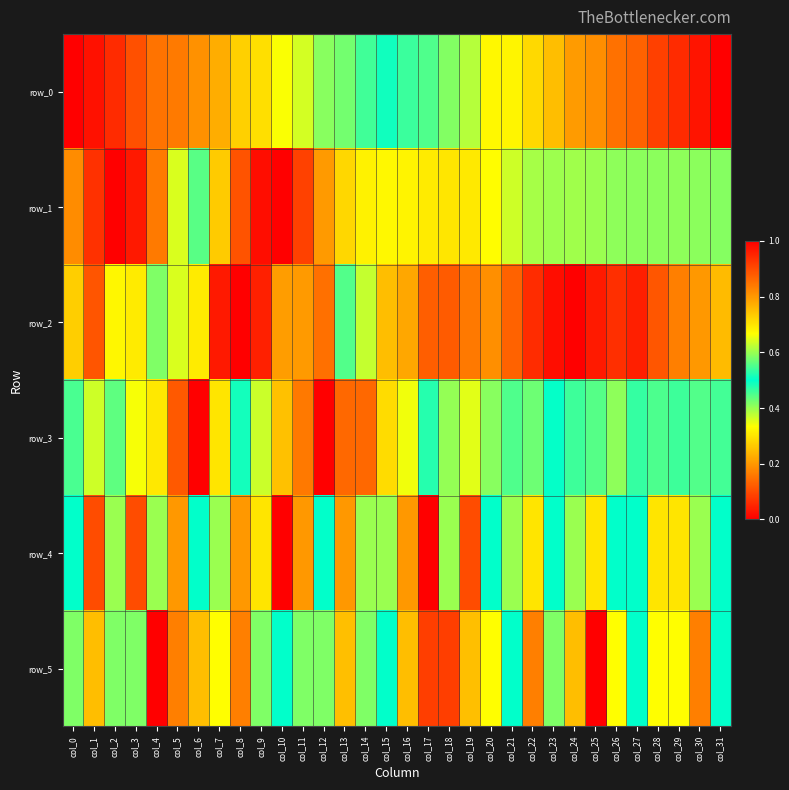

What is the sum of the row_0 values at col_14 and col_7?

0.7